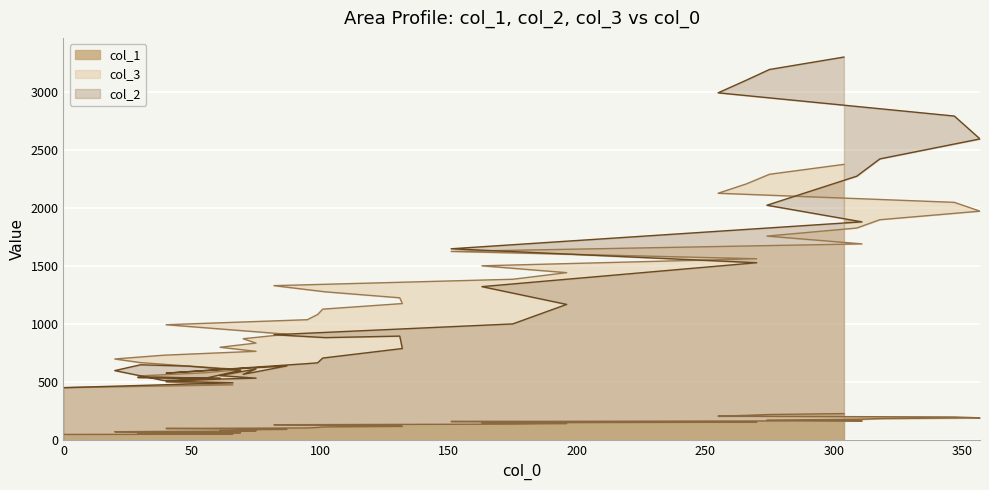

How many categories are shown in the chart?

40